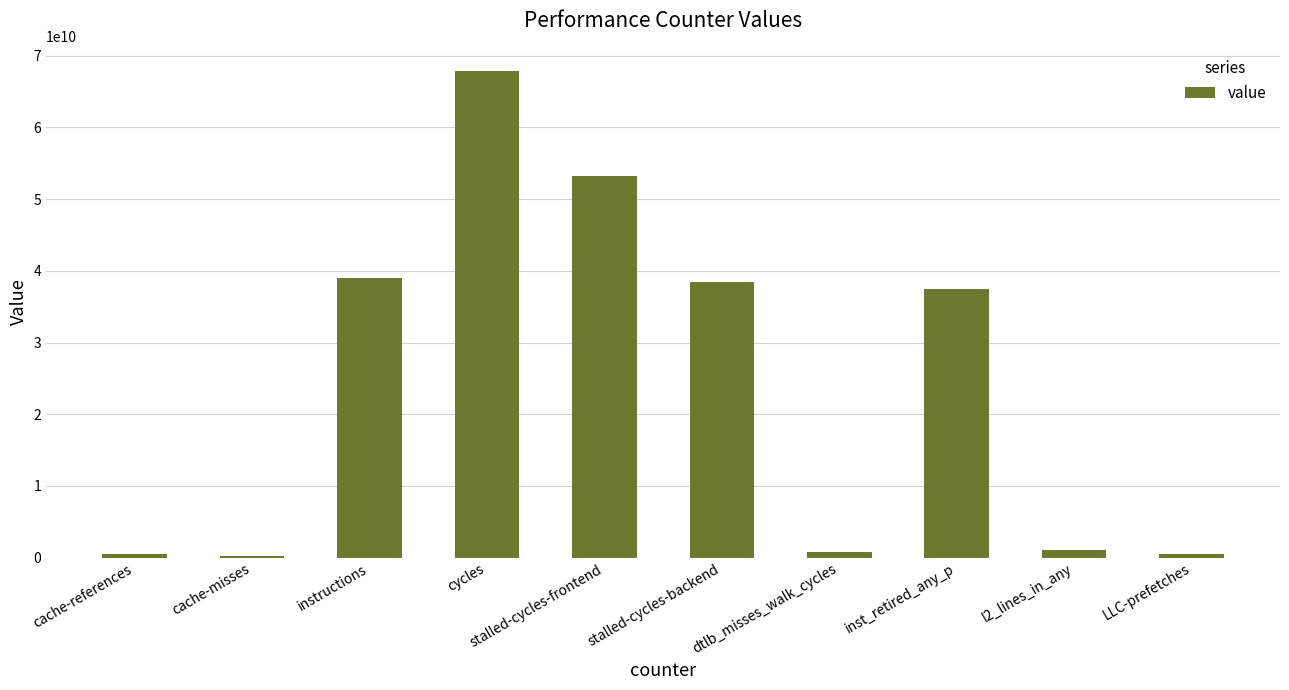

What is the label of the 4th bar from the right?

dtlb_misses_walk_cycles